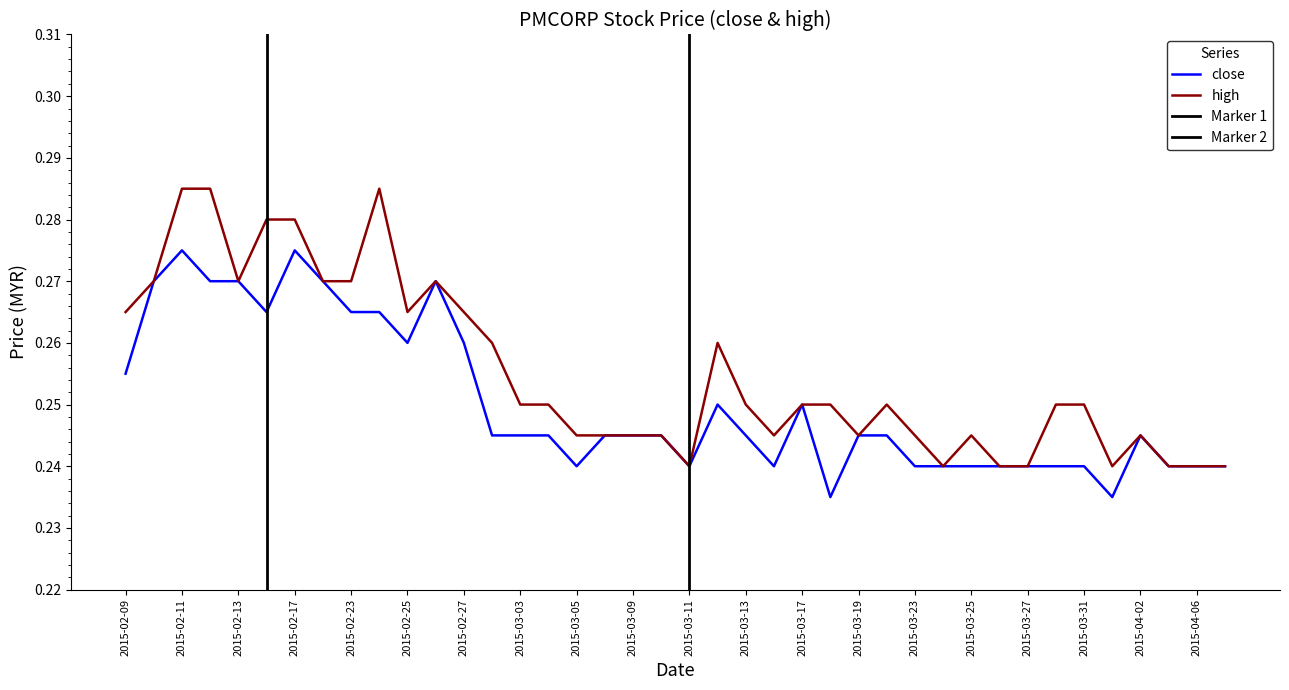

At which label does close reach its minimum?

2015-03-18